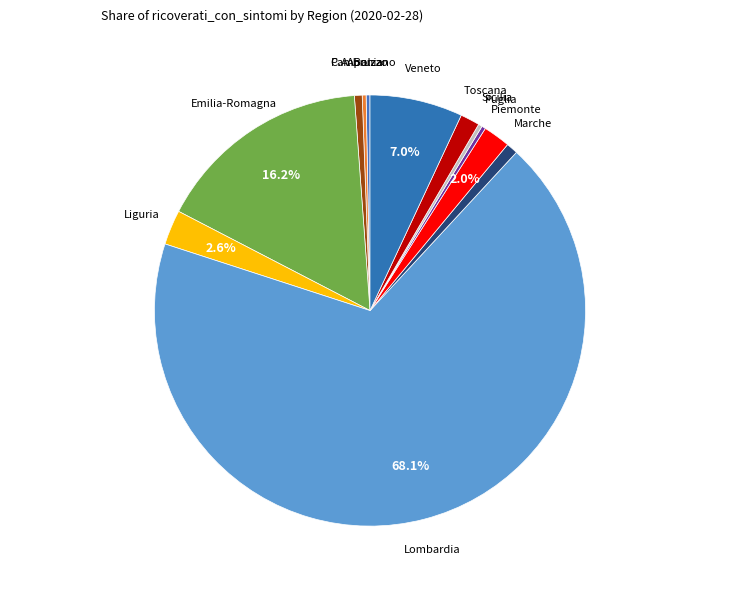

Which has a higher value, Puglia or Marche?

Marche